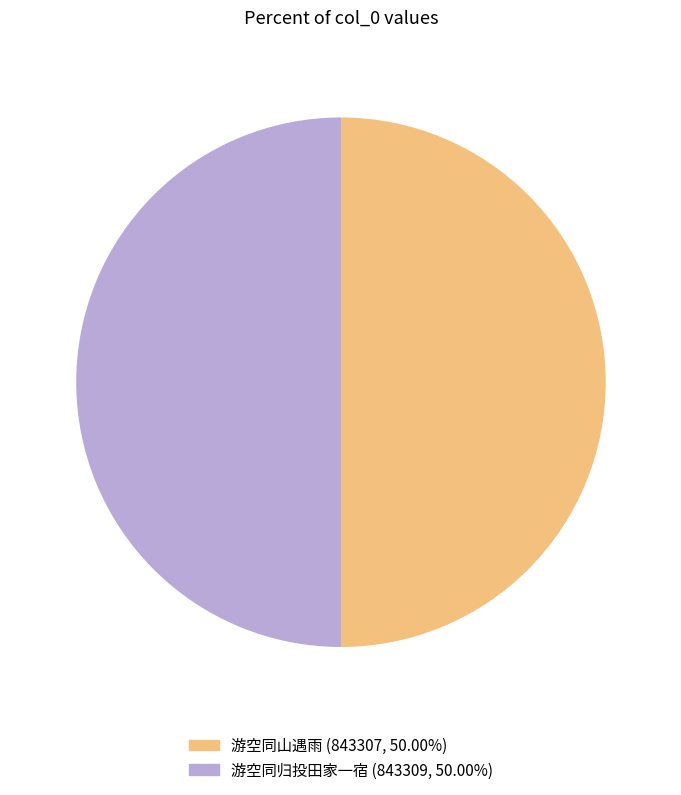

Is the sum of 游空同山遇雨 and 游空同归投田家一宿 greater than half?

Yes